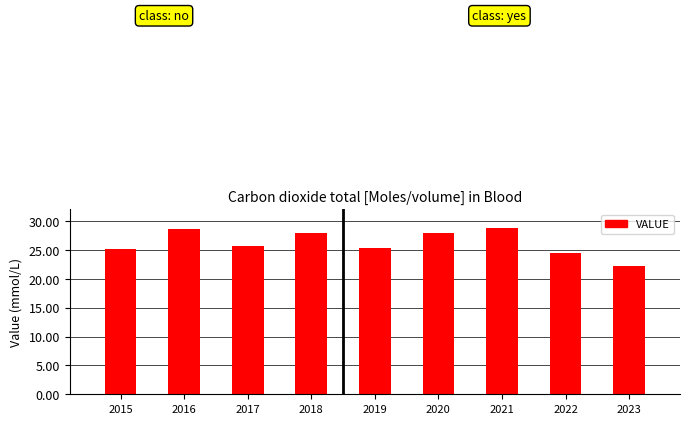

True or false: the data shows 28.8 at 2021.

True